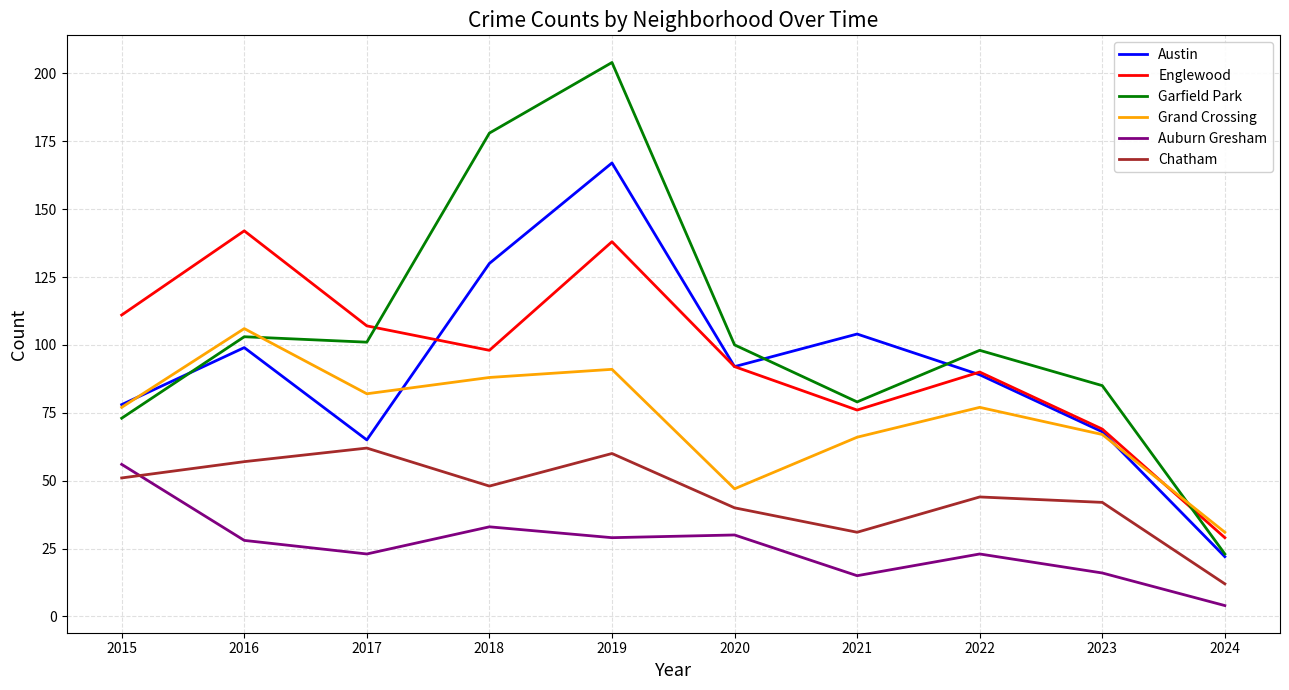

At which category does Englewood reach its first local peak?

2016